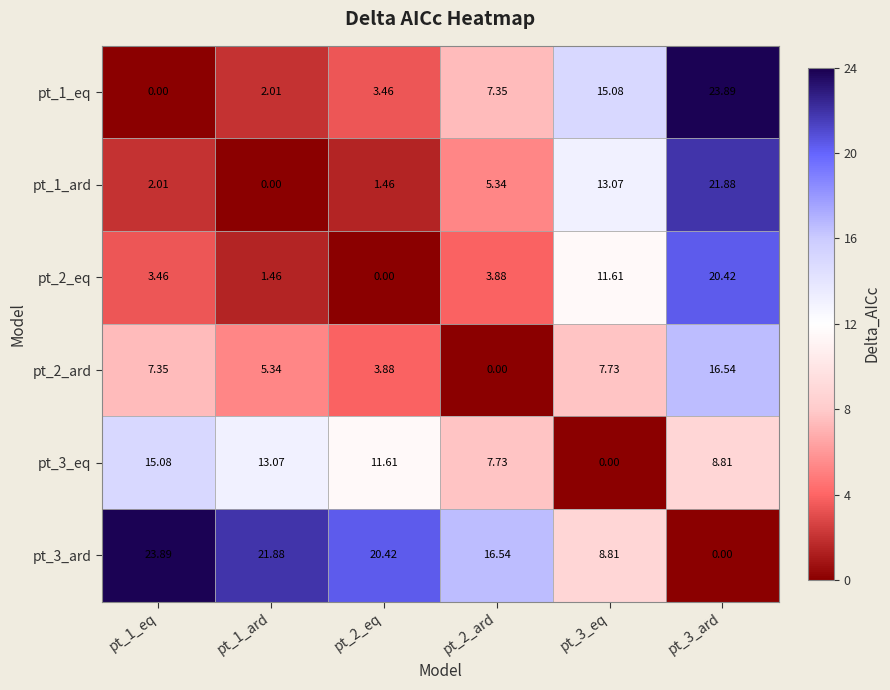

Is the value of pt_2_ard at pt_1_eq greater than the value of pt_3_eq at pt_1_ard?

No